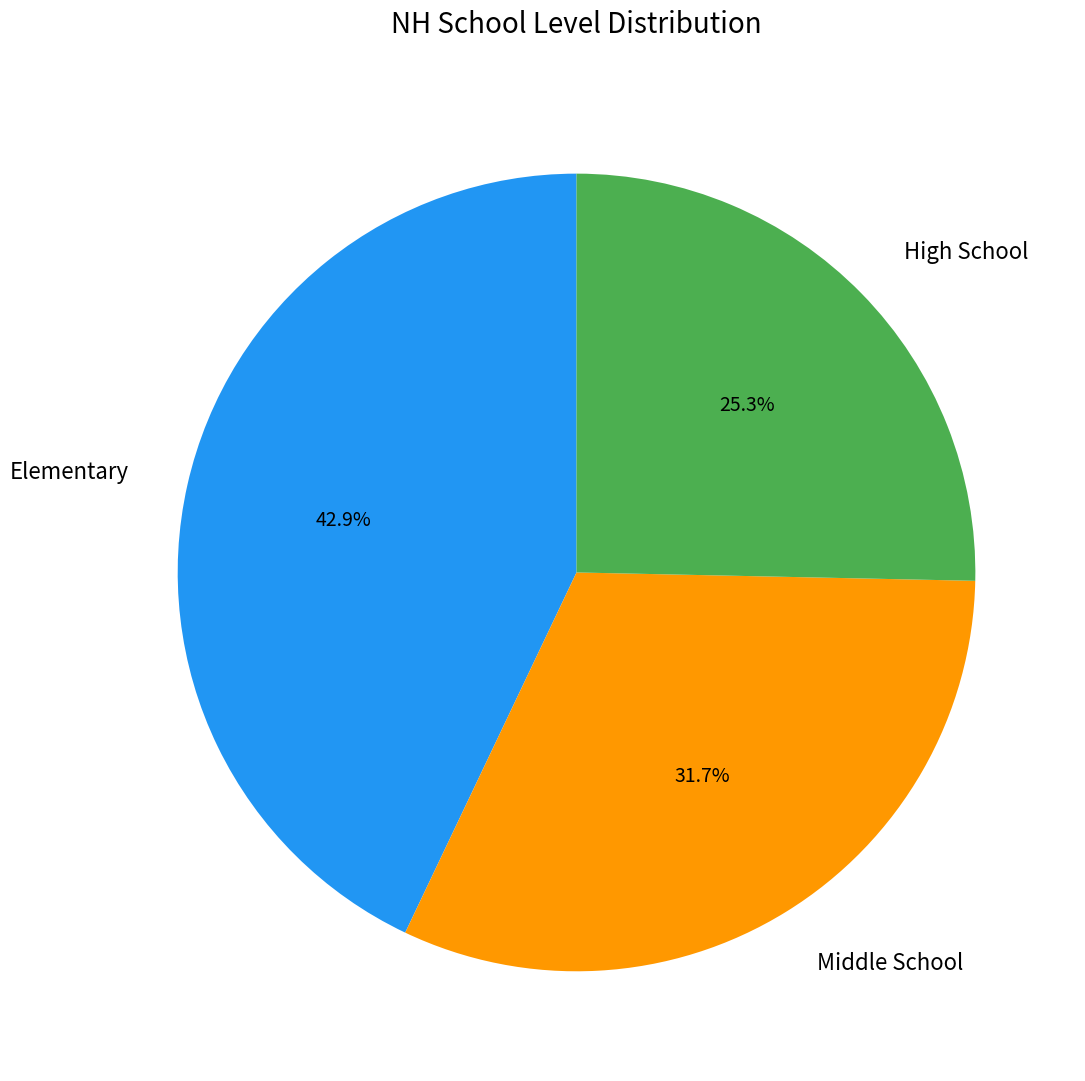

Is there any slice that represents more than half of the pie?

No